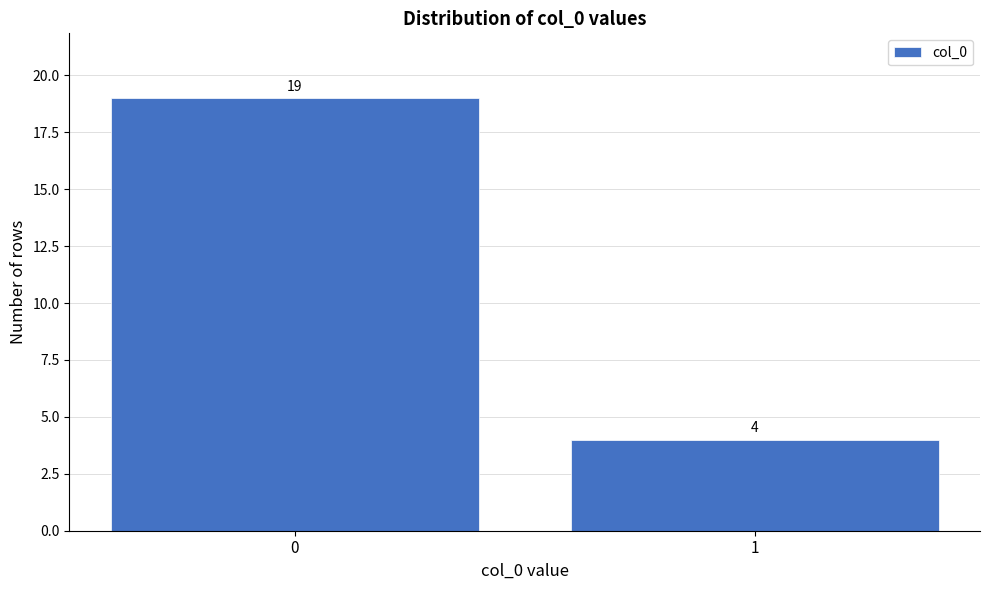

Reading left to right, extract all data points from this chart.

0=19	1=4